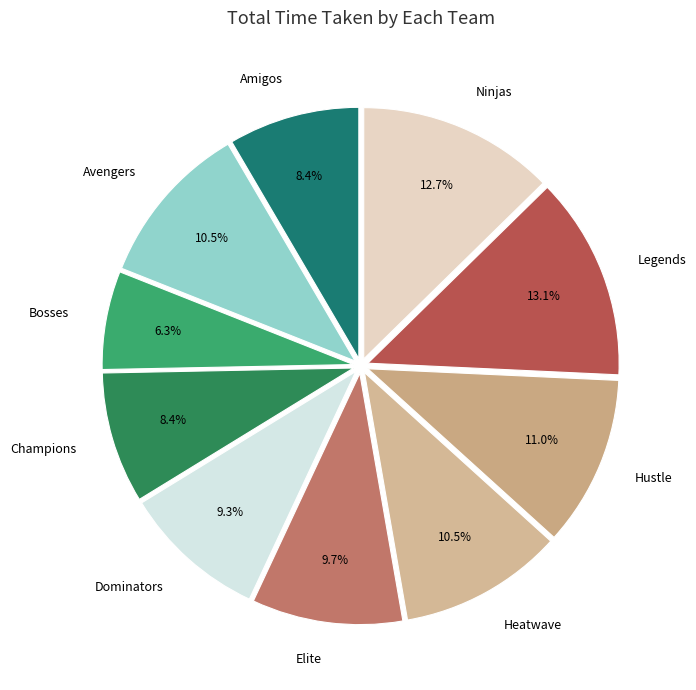

Which category has the smallest portion of the pie?

Bosses